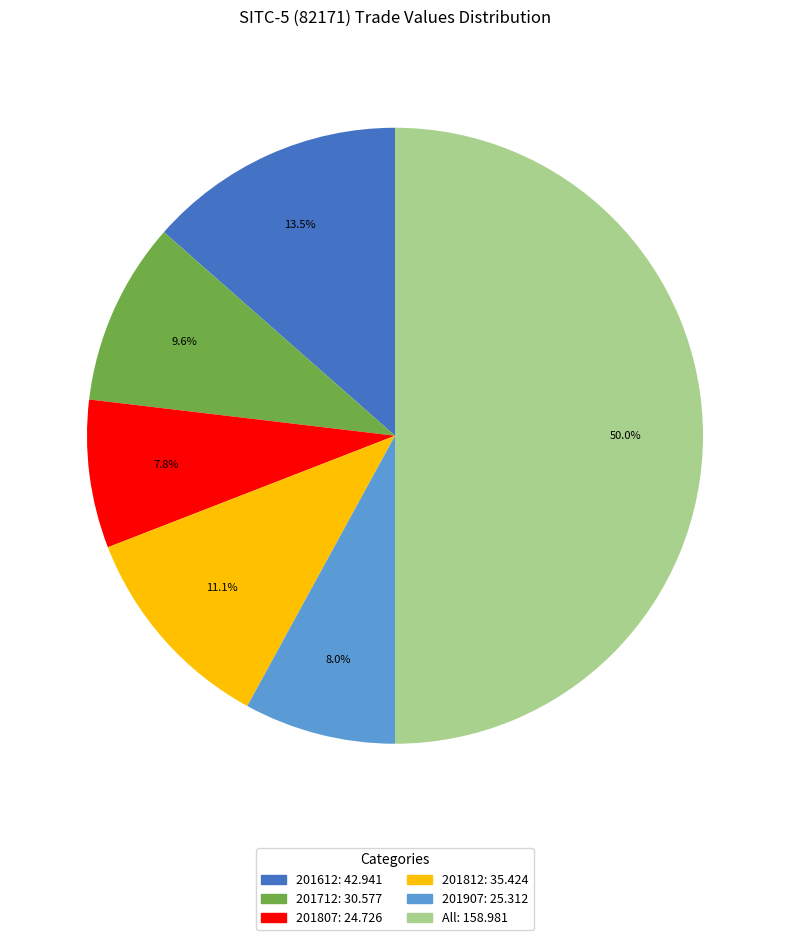

What is the majority slice?

All